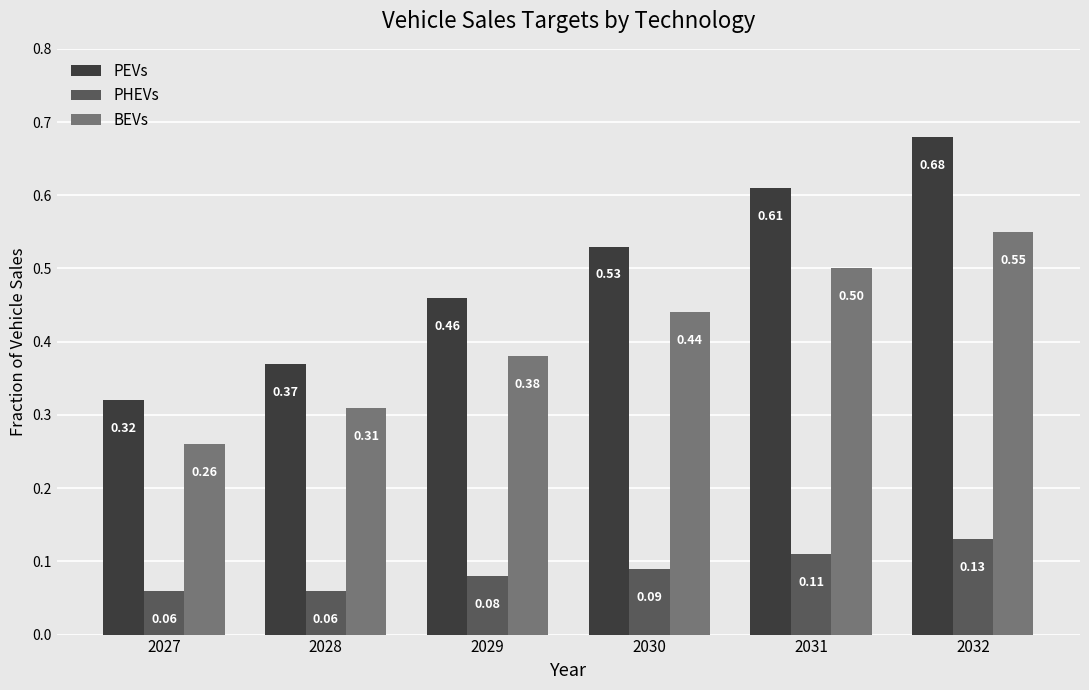

What is the total value across all series at 2031?

1.2